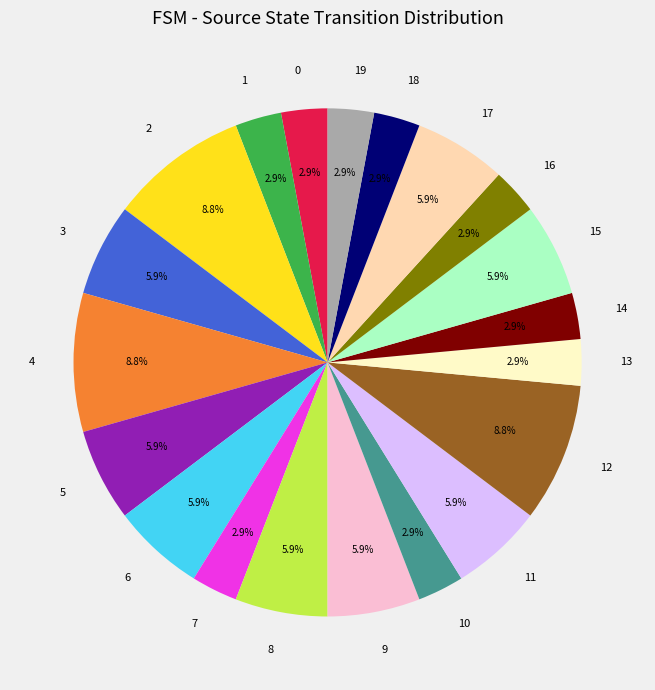

What portion of the pie excludes 1?

97.1%